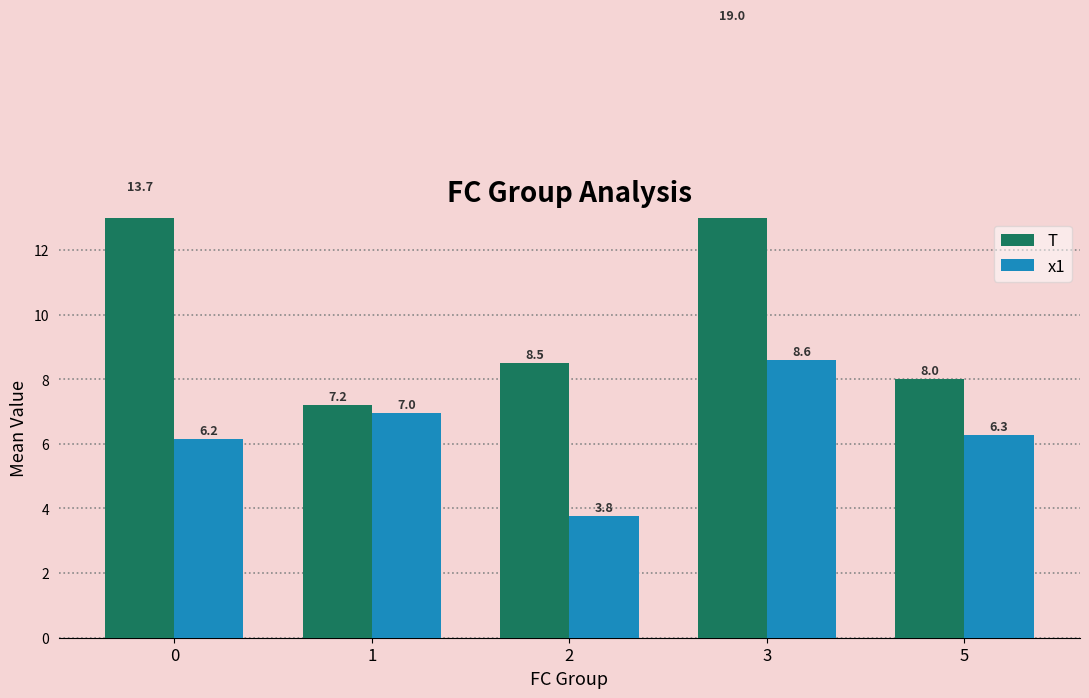

At 1, list the series in order from largest to smallest.

T, x1